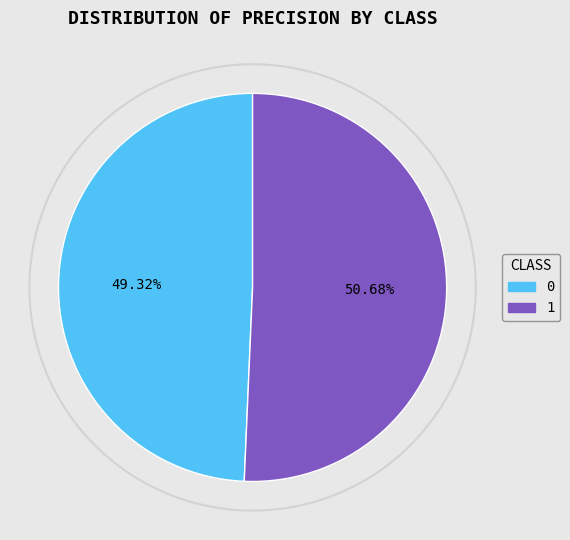

To the nearest percent, what is the difference between the 0 and 1 slice percentages?

1%